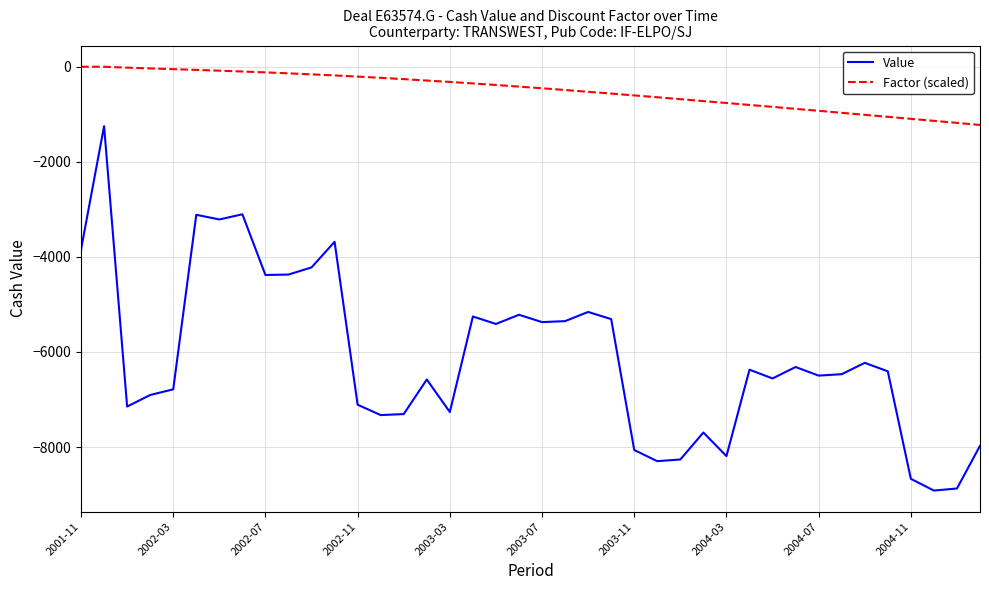

Does the chart display data point markers on the line(s)?

No